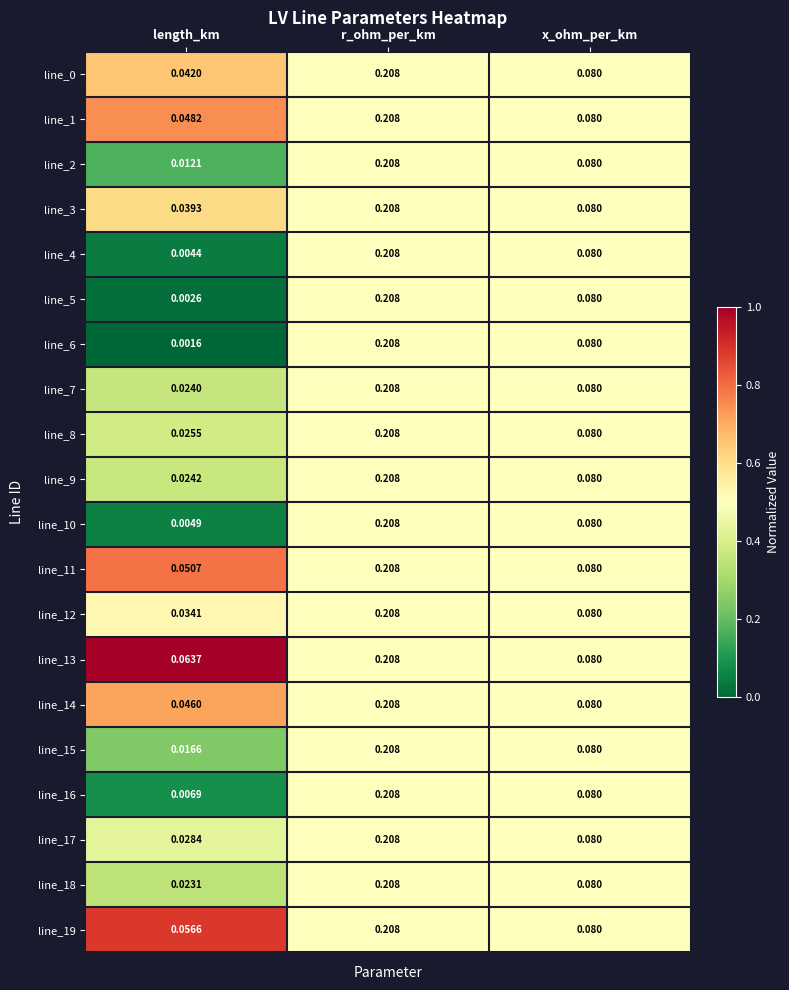

At which label is line_11 closest to 0?

length_km